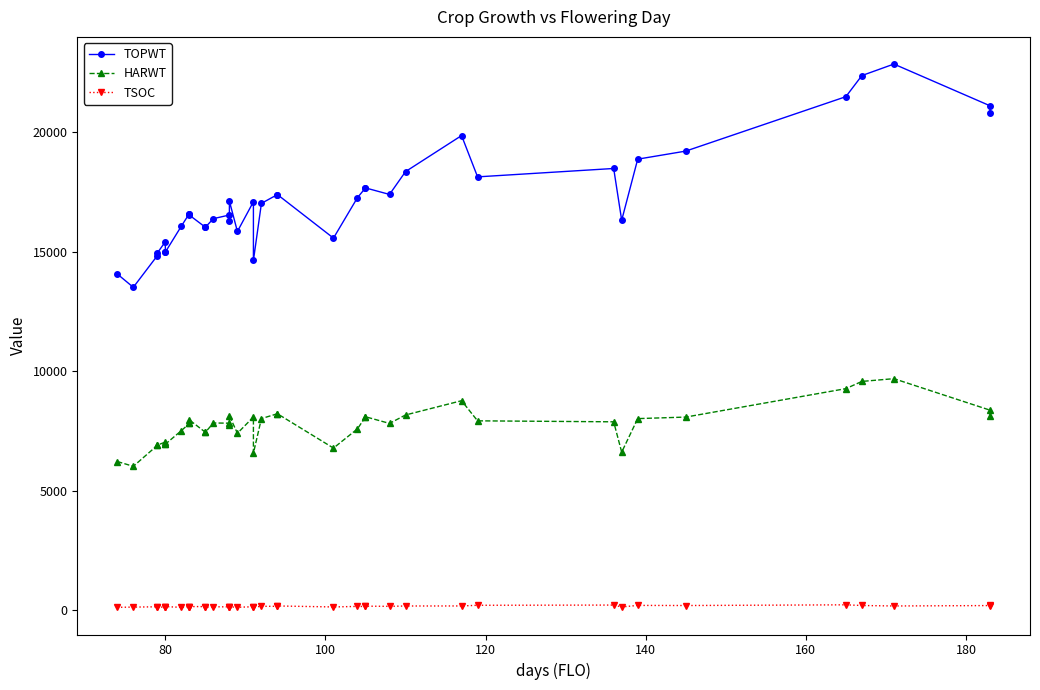

Which series has the widest spread of values?

TOPWT